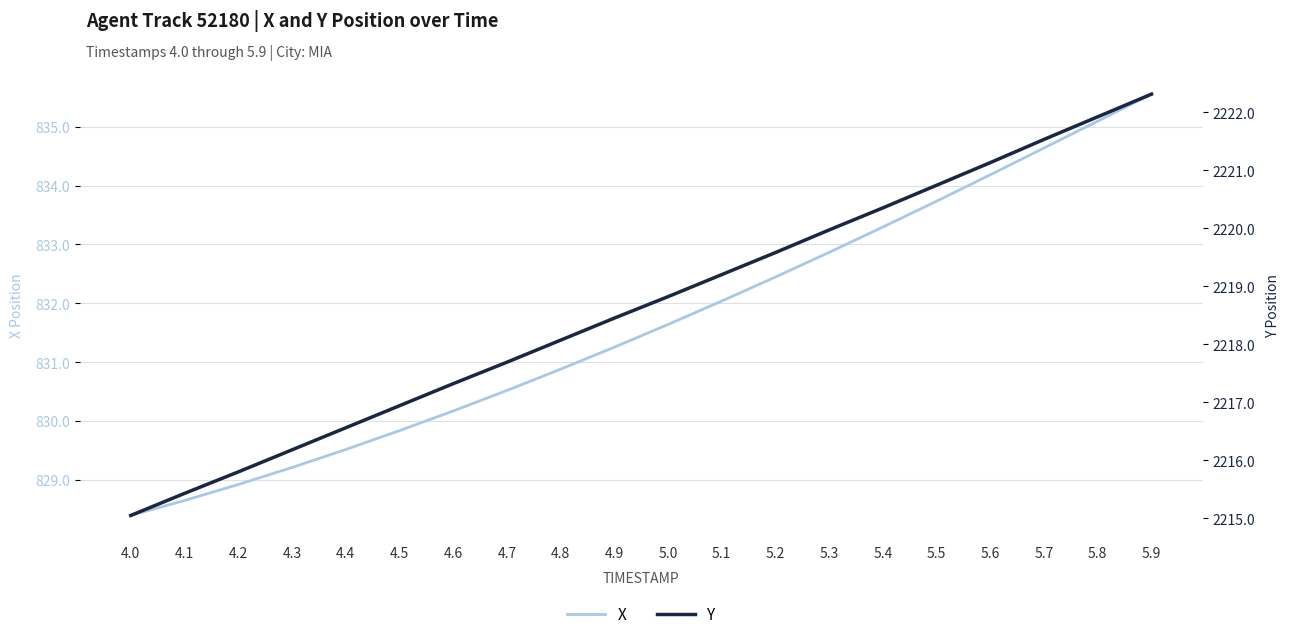

The value of Y at 4.2 is 2215.8. True or false?

True